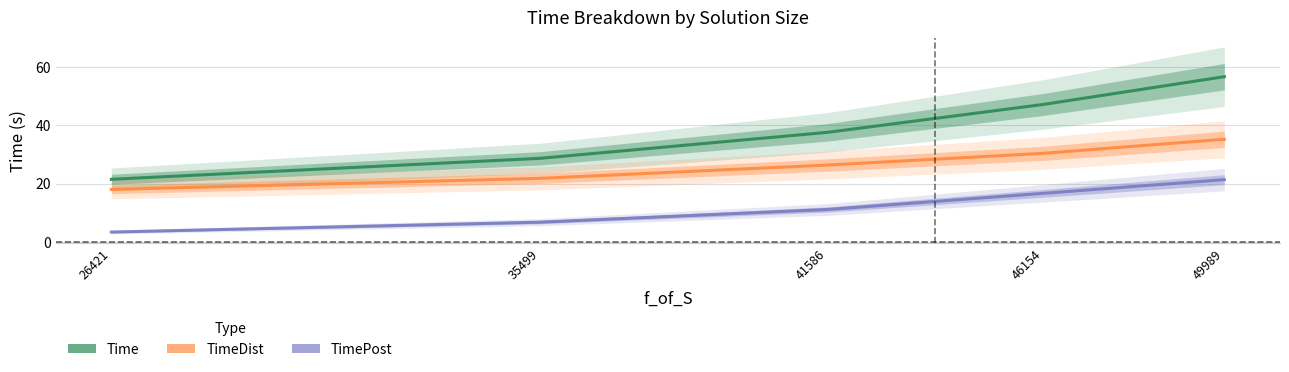

What is the value of the TimeDist point at the 4th from the left?

30.4